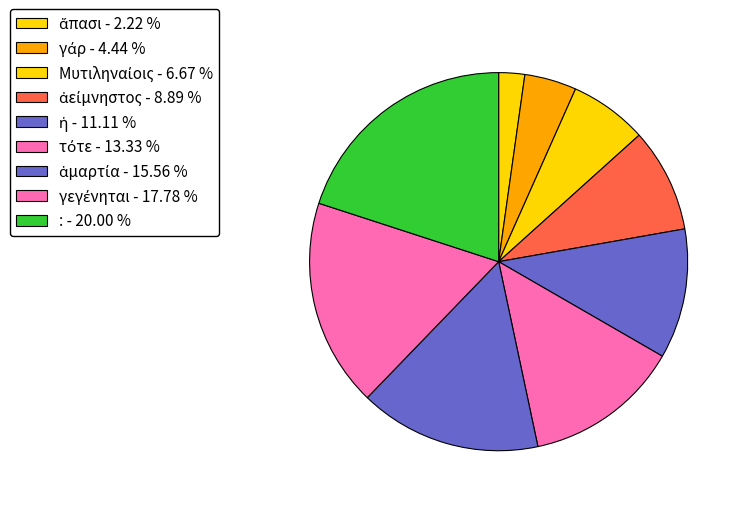

Count the number of slices in the pie.

9